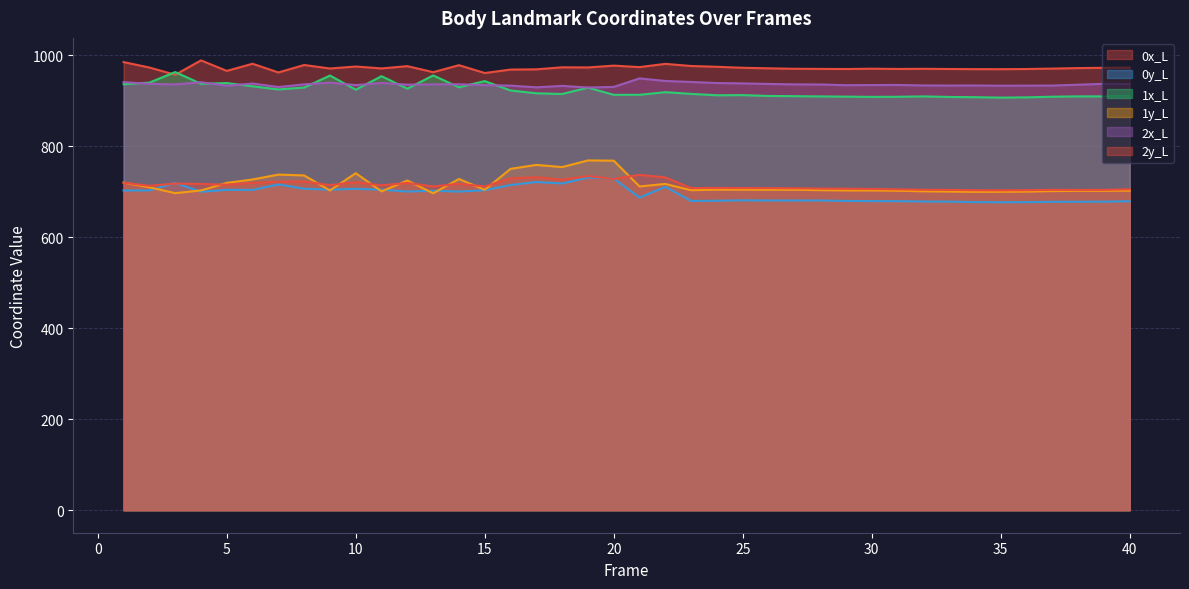

Where does the 0x_L series first go above 971?

1